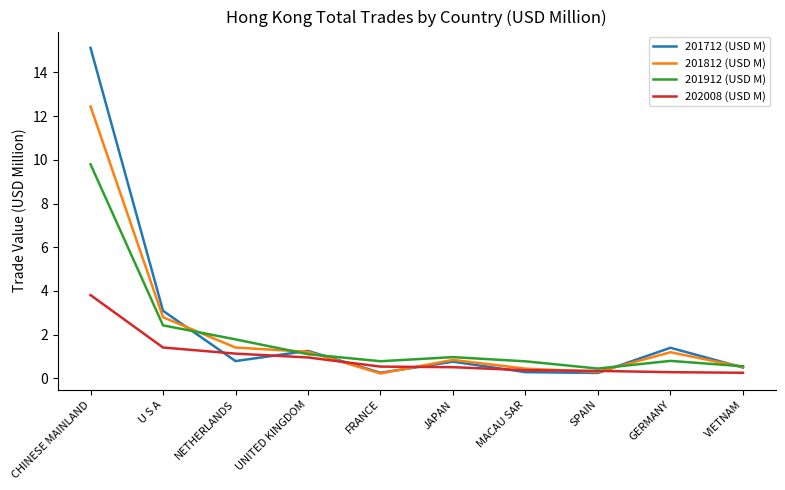

At which label does 201712 (USD M) reach its peak?

CHINESE MAINLAND